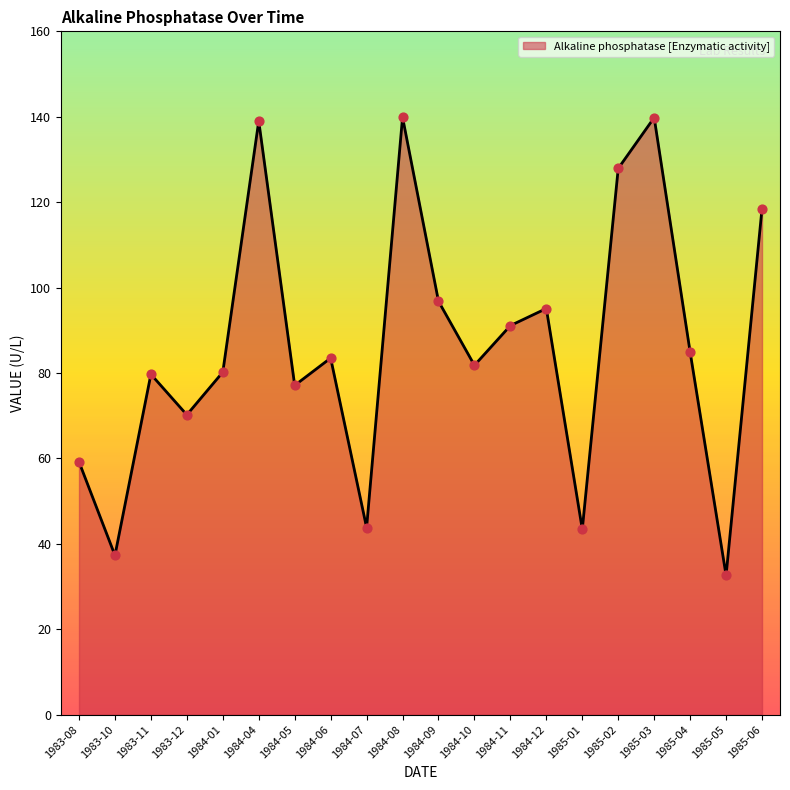

What is the ratio of the value at 1983-12 to the value at 1984-09?

0.7